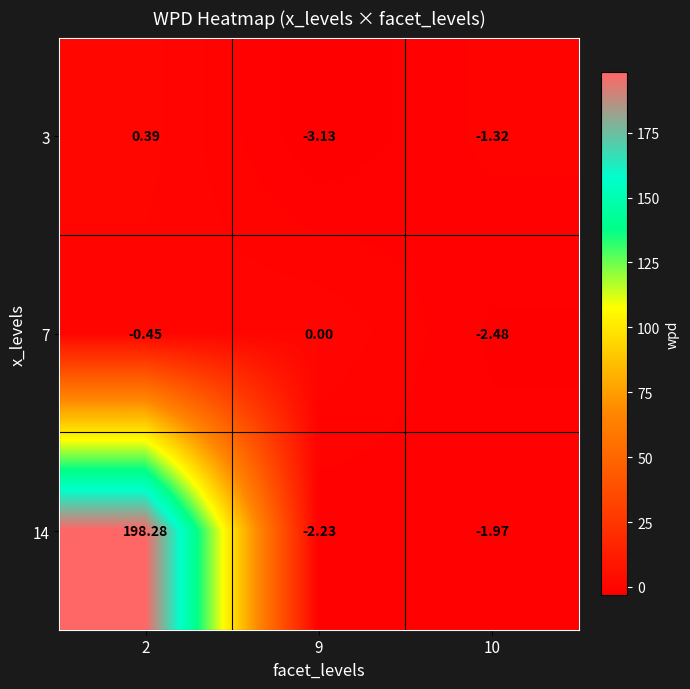

How many negative values does the 14 series have?

2